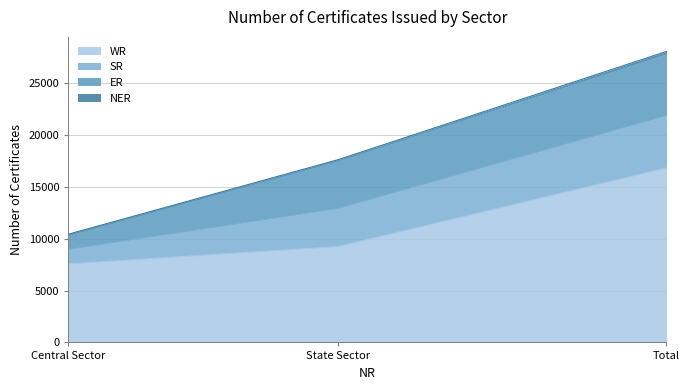

At which label is WR closest to 12211?

State Sector